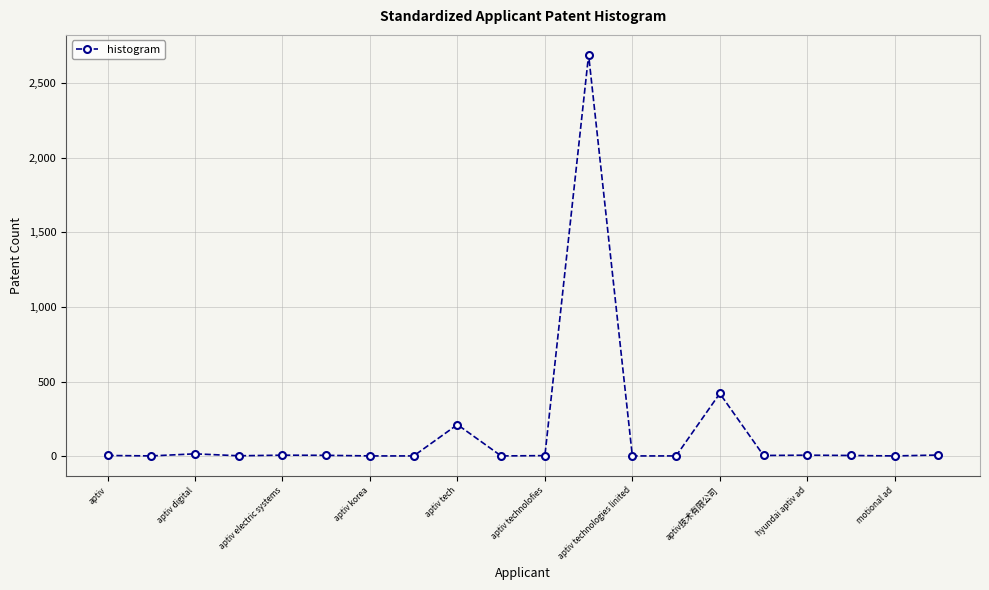

What is the average value?

169